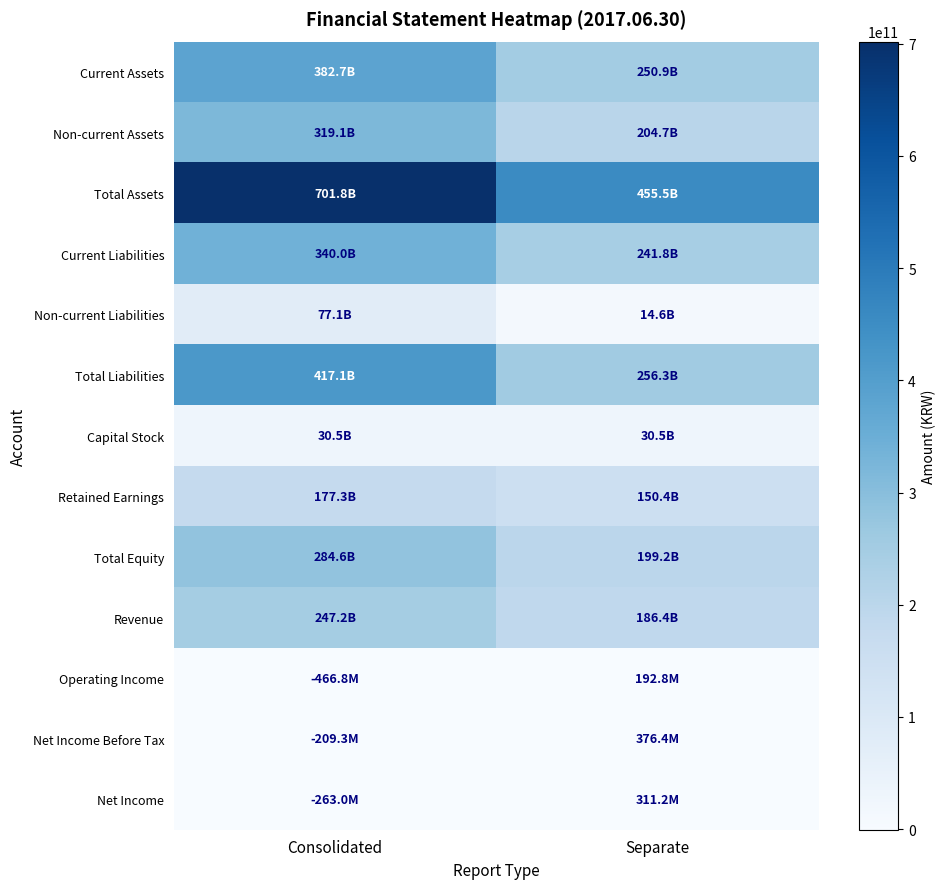

Reading left to right, extract all data points from this chart.

Current Assets: Consolidated=382697485994	Separate=250896751520
Non-current Assets: Consolidated=319076548630	Separate=204650670569
Total Assets: Consolidated=701774034624	Separate=455547422089
Current Liabilities: Consolidated=340043558904	Separate=241771824119
Non-current Liabilities: Consolidated=77085888227	Separate=14562813731
Total Liabilities: Consolidated=417129447131	Separate=256334637850
Capital Stock: Consolidated=30450420000	Separate=30450420000
Retained Earnings: Consolidated=177291494360	Separate=150417501399
Total Equity: Consolidated=284644587493	Separate=199212784239
Revenue: Consolidated=247245206626	Separate=186431132844
Operating Income: Consolidated=-466757475	Separate=192846175
Net Income Before Tax: Consolidated=-209346277	Separate=376422144
Net Income: Consolidated=-263035169	Separate=311177629